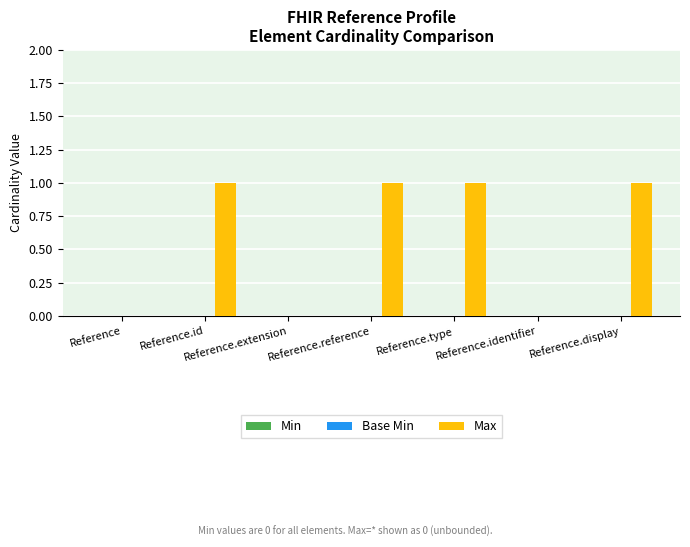

Between Reference.id and Reference.extension, which is larger?

Reference.id